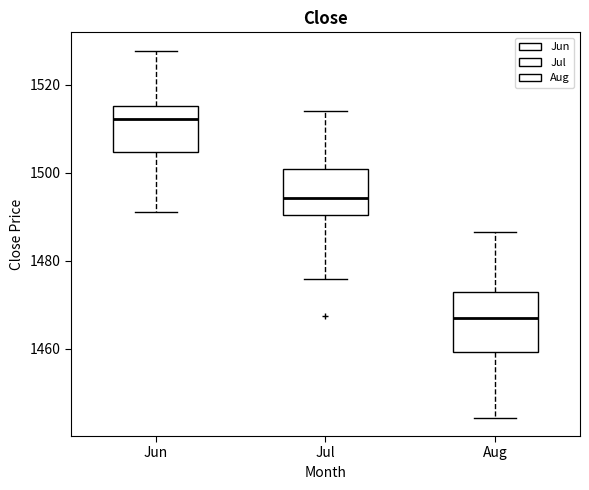

Reading left to right, read every box against the y-axis: the position of its median line, the range the box covers, and the ends of its whiskers. The values are not printed on the chart, so give them approximately, as read against the axis.

Jun: median 1512, box 1504 to 1516, whiskers 1492 to 1528
Jul: median 1494, box 1490 to 1500, whiskers 1476 to 1514
Aug: median 1468, box 1460 to 1472, whiskers 1444 to 1486